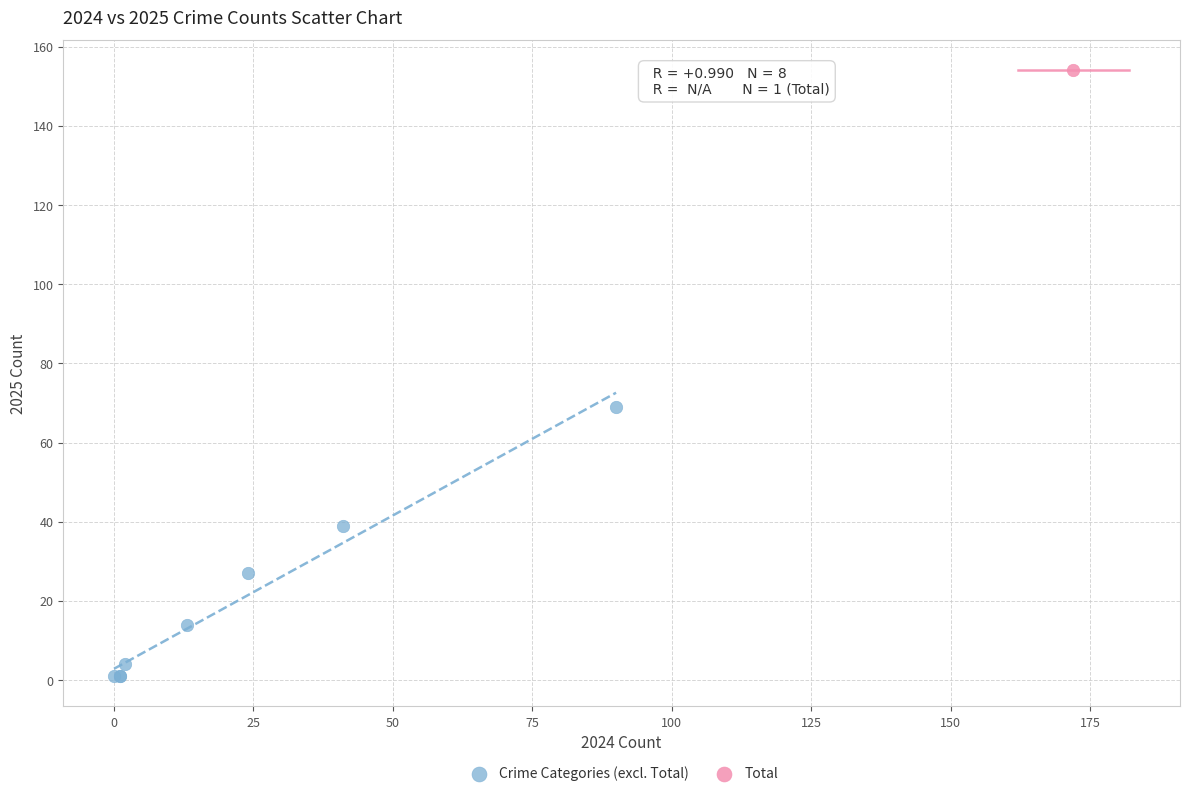

What are all the series names shown in the legend?

Crime Categories (excl. Total), Total